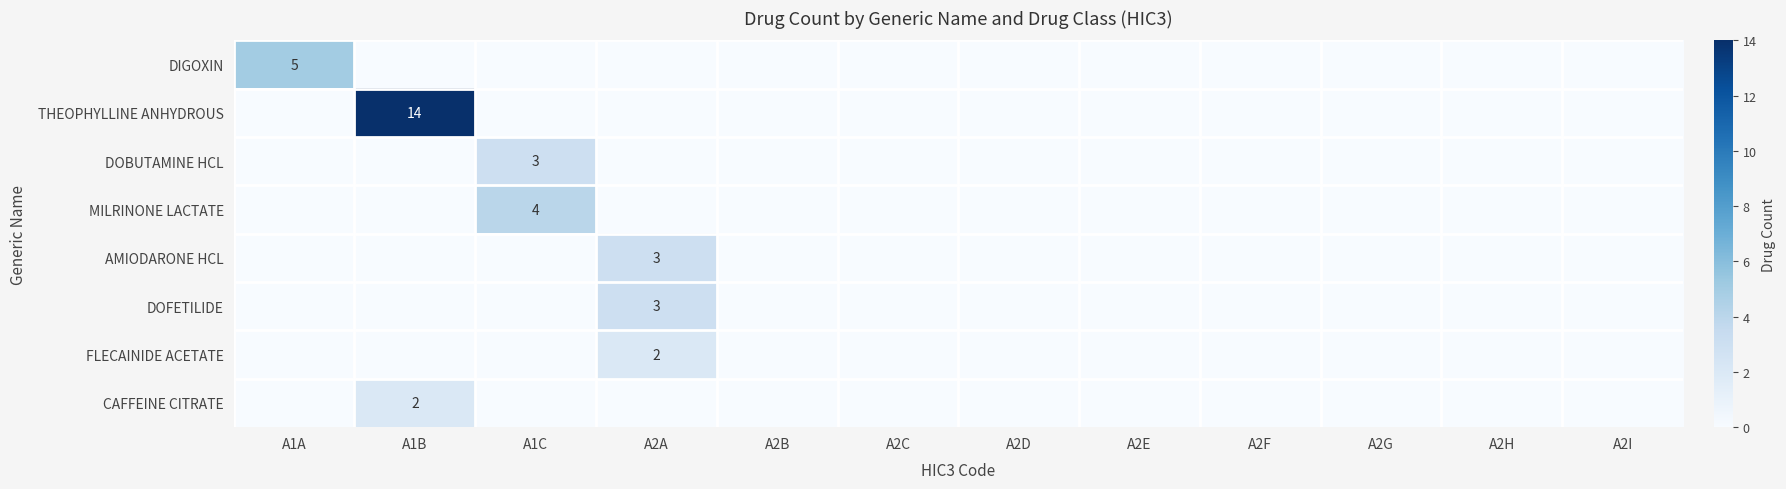

The DOFETILIDE series shows 3 at A2A. True or false?

True